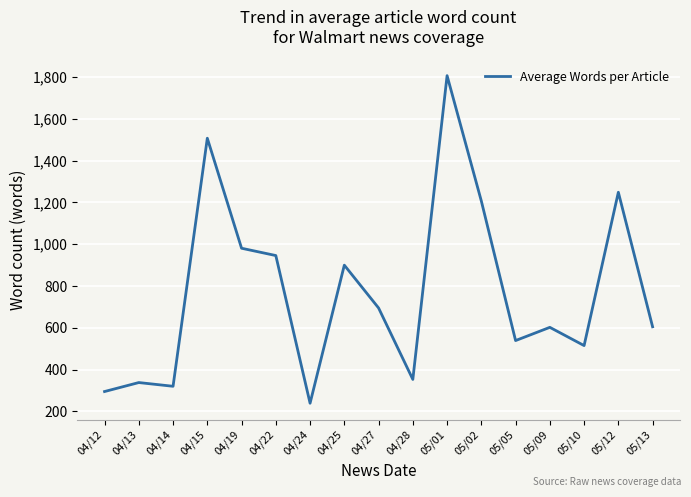

Which has a higher value, 04/28 or 04/15?

04/15